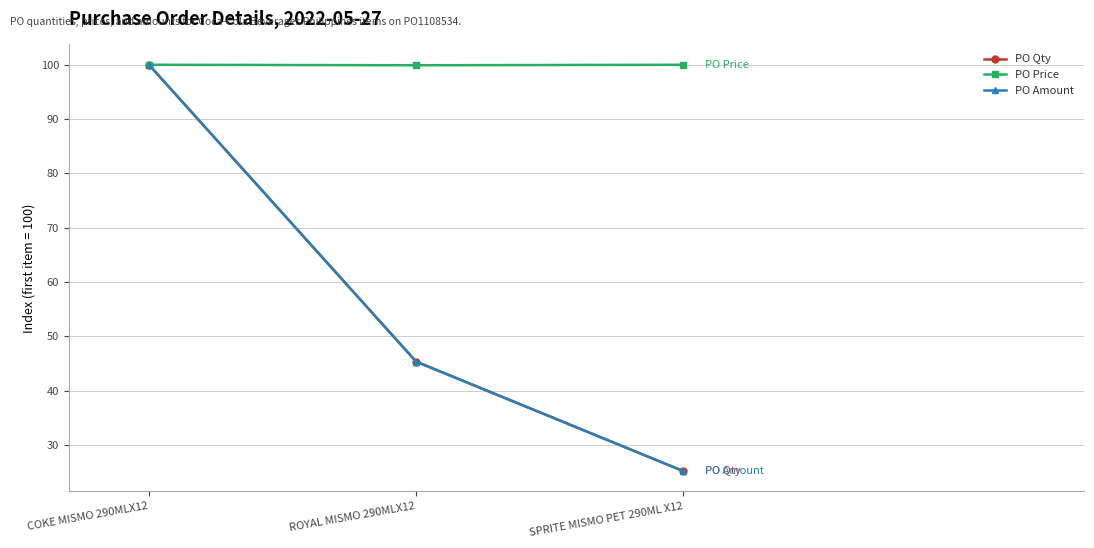

Which category has the lowest value across all series?

SPRITE MISMO PET 290ML X12